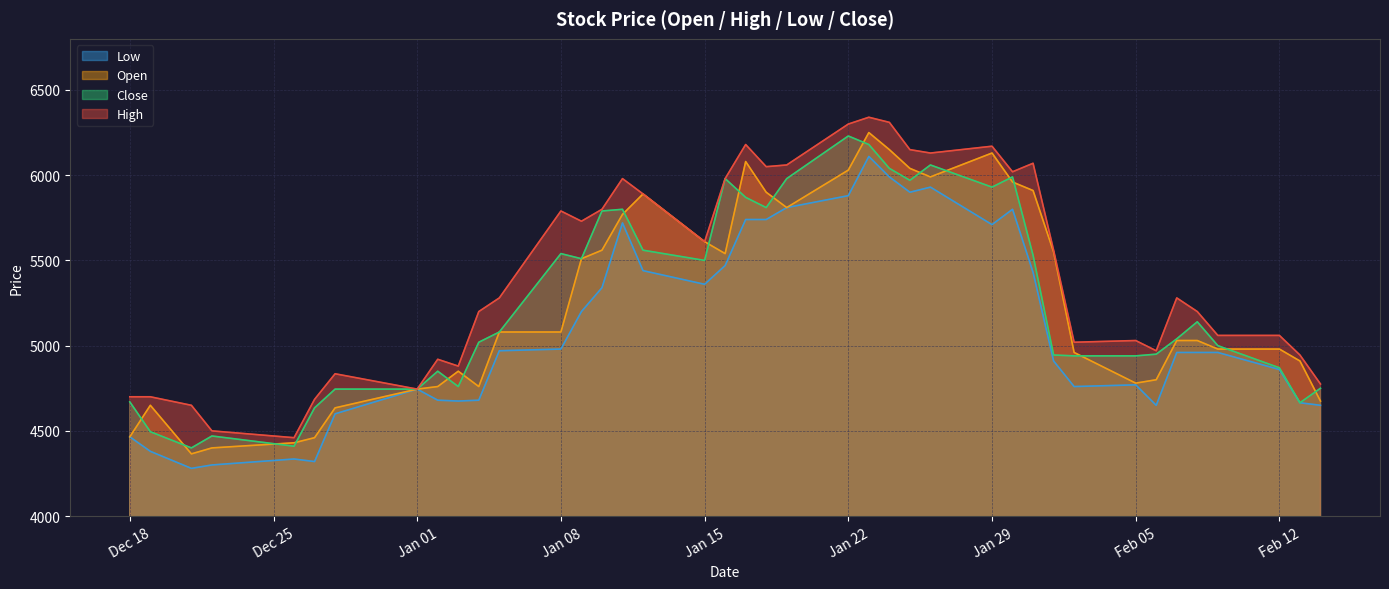

Reading right to left, extract all data points from this chart.

High: 4775	4945	5060	5060	5200	5280	4970	5030	5020	5560	6070	6020	6170	6130	6150	6310	6340	6300	6060	6050	6180	5980	5610	5890	5980	5800	5730	5790	5280	5200	4880	4920	4745	4835	4685	4460	4500	4650	4700	4700
Low: 4650	4665	4860	4960	4960	4960	4650	4770	4760	4910	5430	5800	5710	5930	5900	5990	6110	5880	5810	5740	5740	5470	5360	5440	5720	5340	5200	4980	4970	4680	4675	4680	4745	4600	4320	4335	4300	4280	4380	4465
Close: 4750	4665	4870	5000	5140	5040	4950	4940	4940	4945	5530	5990	5930	6060	5970	6040	6180	6230	5980	5810	5870	5980	5500	5560	5800	5790	5510	5540	5080	5020	4760	4850	4745	4745	4635	4410	4470	4400	4495	4670
Open: 4675	4910	4980	4980	5030	5030	4800	4780	4960	5550	5910	5960	6130	5990	6040	6150	6250	6030	5810	5900	6080	5540	5610	5890	5770	5560	5510	5080	5080	4760	4850	4760	4745	4635	4460	4430	4400	4365	4650	4465